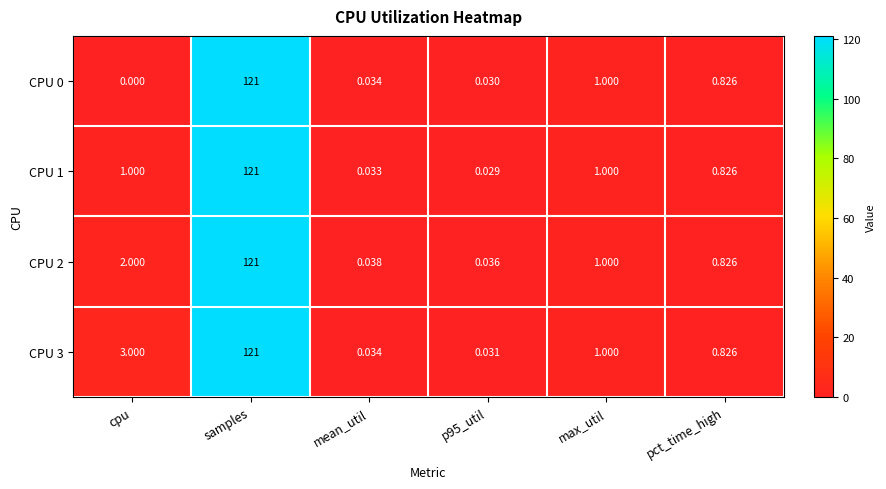

Which label corresponds to the smallest value in the chart?

cpu